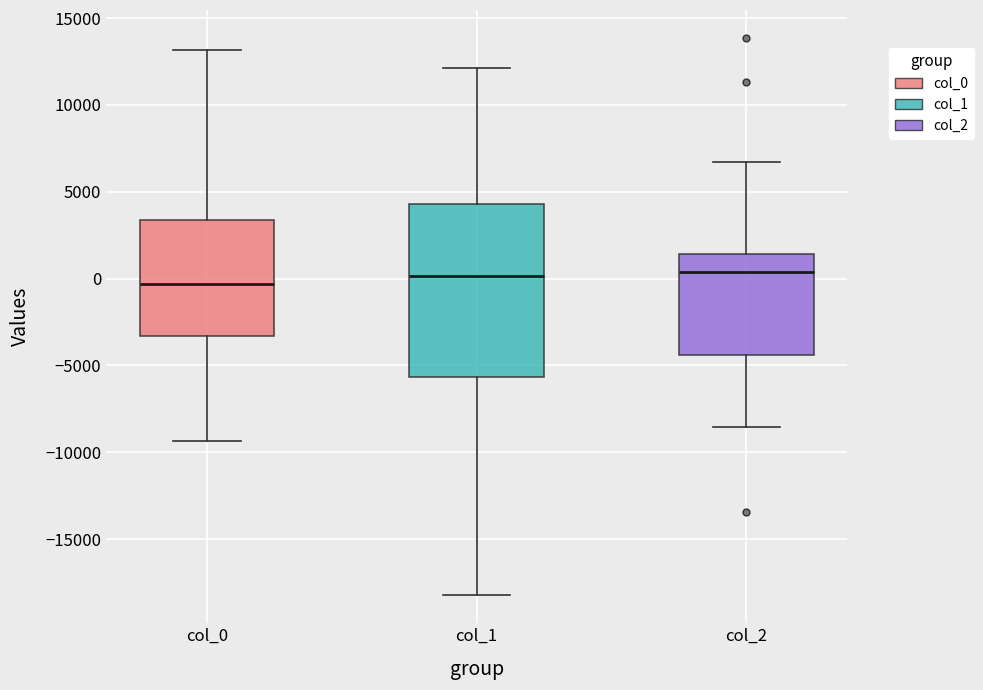

Where is the upper edge of the box for col_1 on the y-axis? The values are not printed on the chart, so give them approximately, as read against the axis.

4500